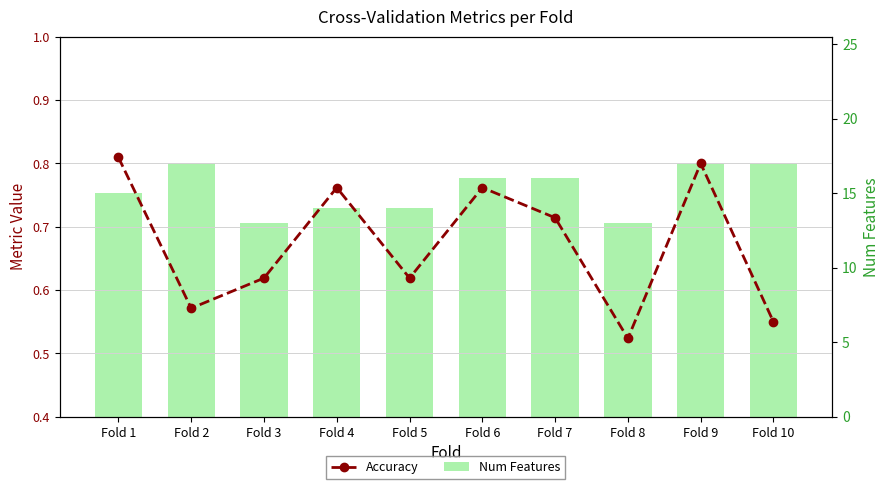

Is it true that Accuracy equals 0.8 at Fold 1?

True